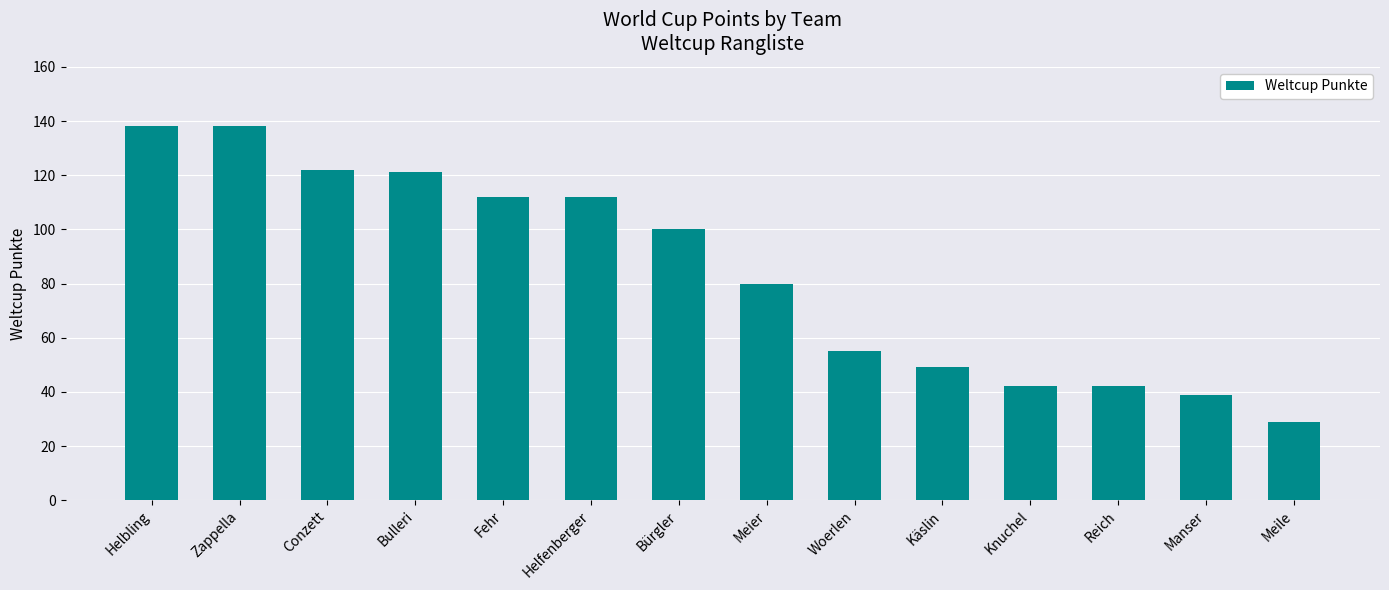

Reading right to left, list all the values displayed in this chart.

Meile=29	Manser=39	Reich=42	Knuchel=42	Käslin=49	Woerlen=55	Meier=80	Bürgler=100	Helfenberger=112	Fehr=112	Bulleri=121	Conzett=122	Zappella=138	Helbling=138